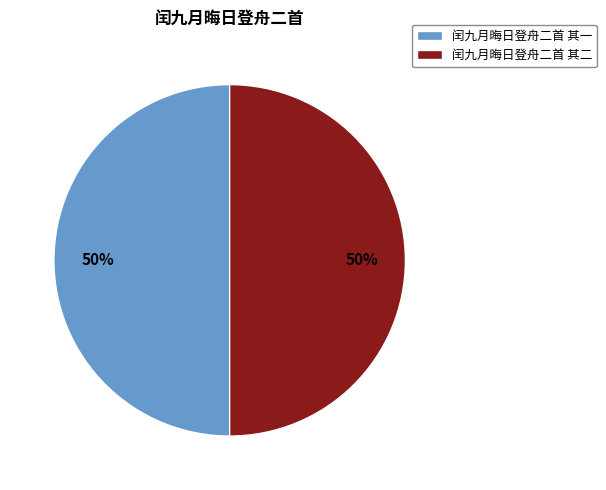

How many segments does this pie chart have?

2